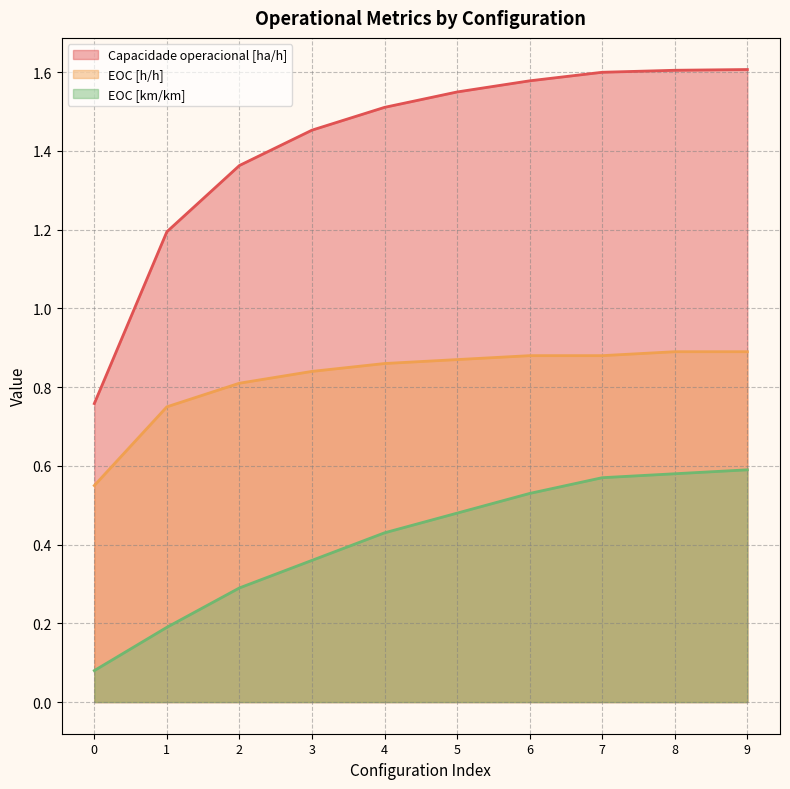

Where does the Capacidade operacional [ha/h] series first go above 1?

1